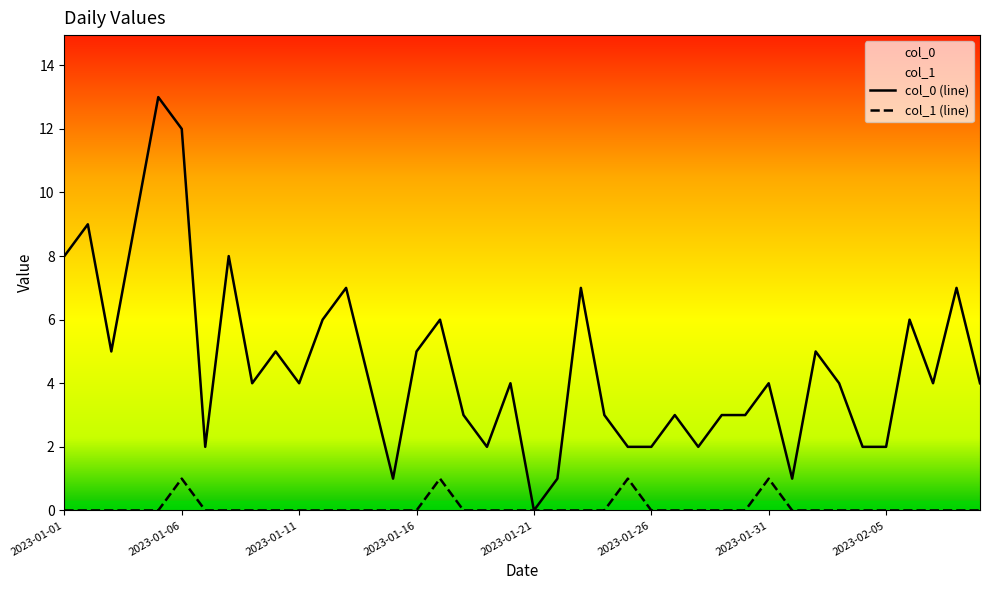

How many lines are shown in the chart?

2